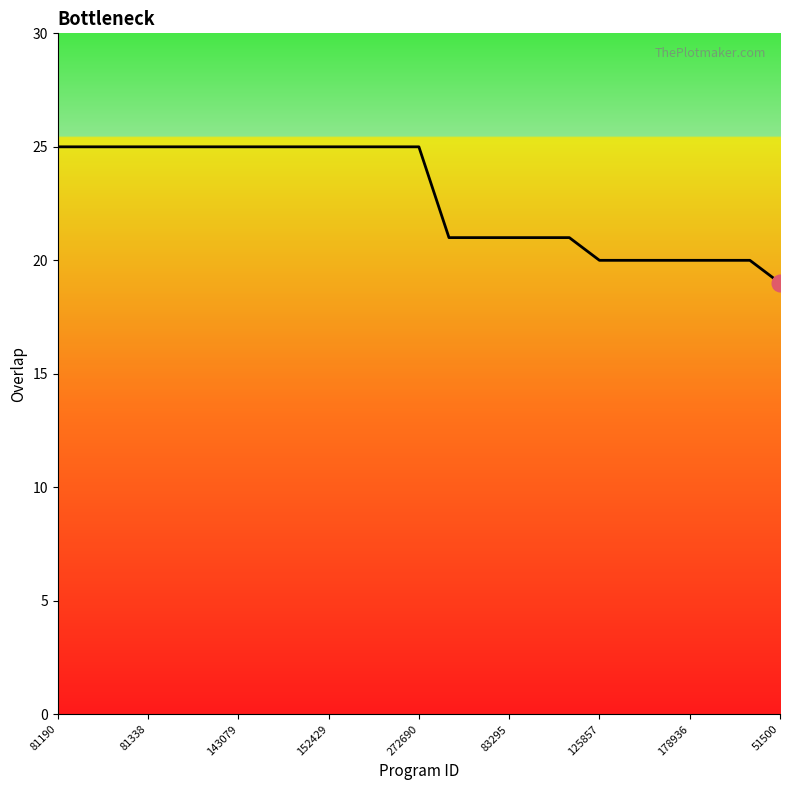

What is the difference between the maximum and minimum values?

6